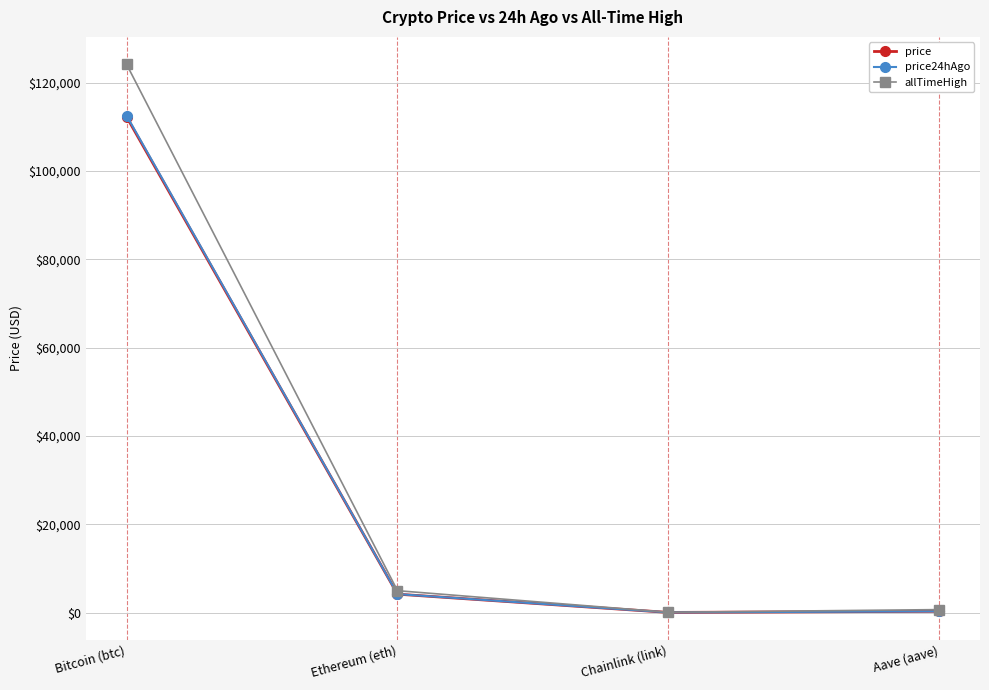

True or false: price24hAgo has more than 2 interior local peaks.

False